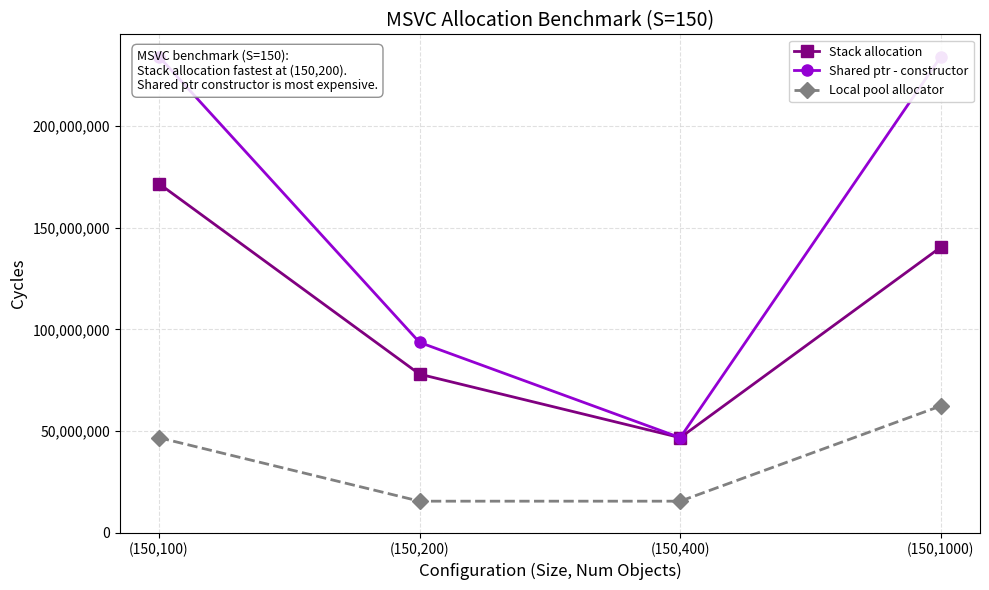

Which category has the highest value across all series?

(150,100)